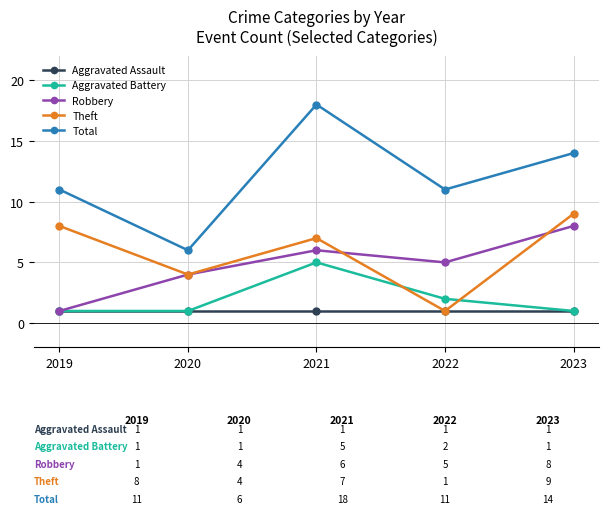

True or false: Total has a value of 9 at 2020.

False